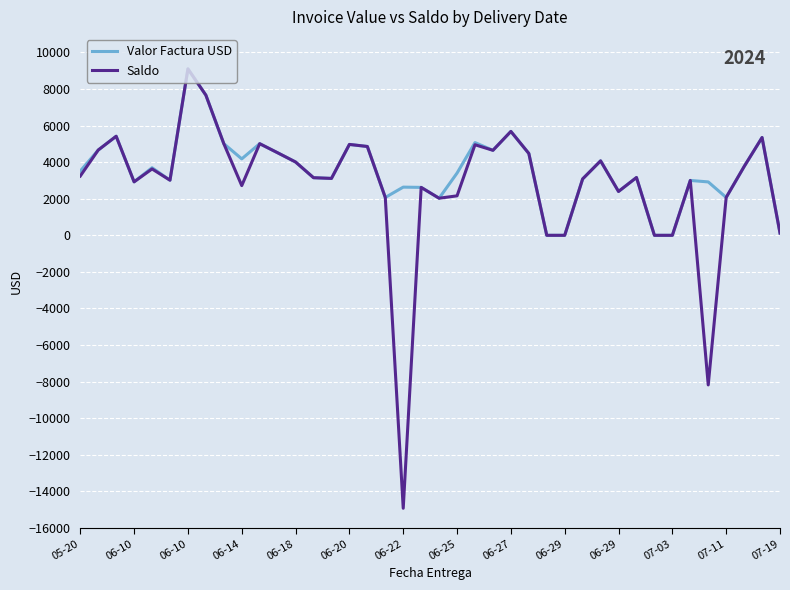

Which series has the largest range (max minus min)?

Saldo